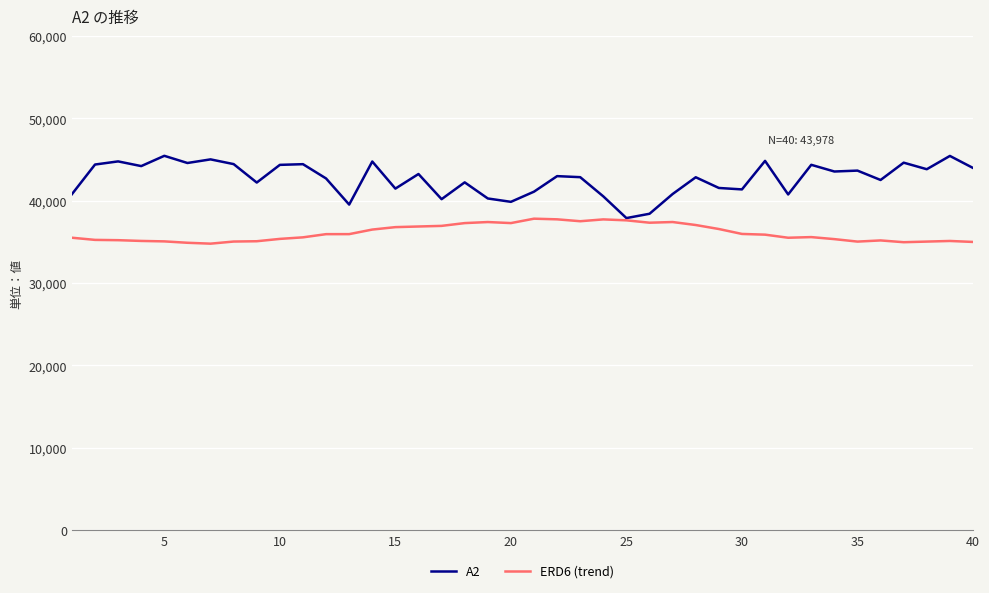

Which series has the largest range (max minus min)?

A2